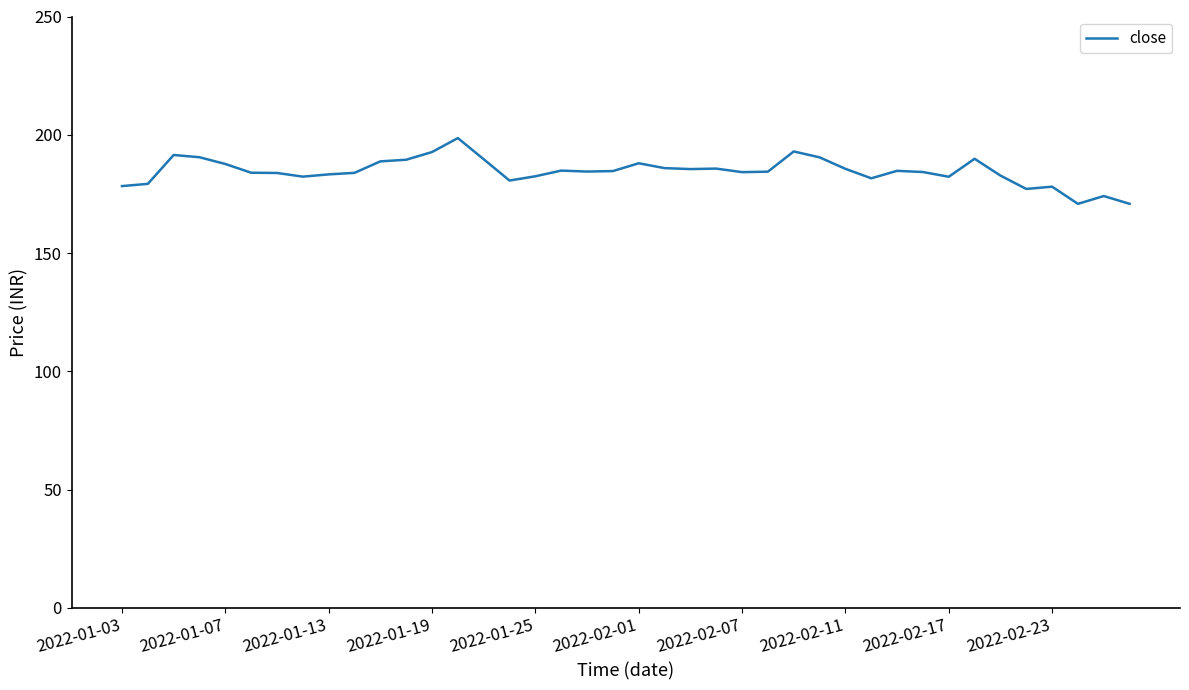

What is the maximum value shown in the chart?

198.6